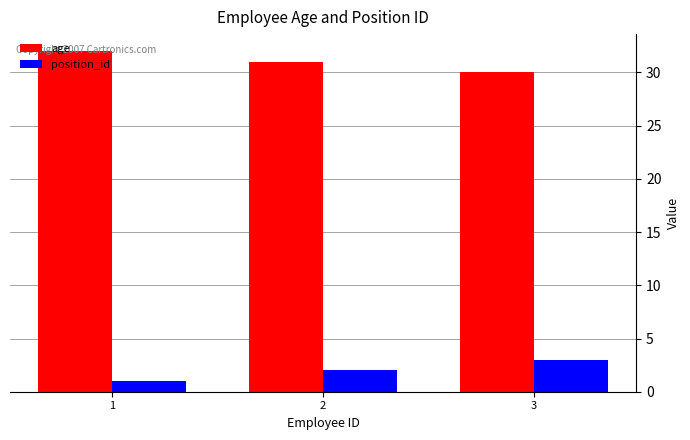

How many values in the age series are below 31?

1